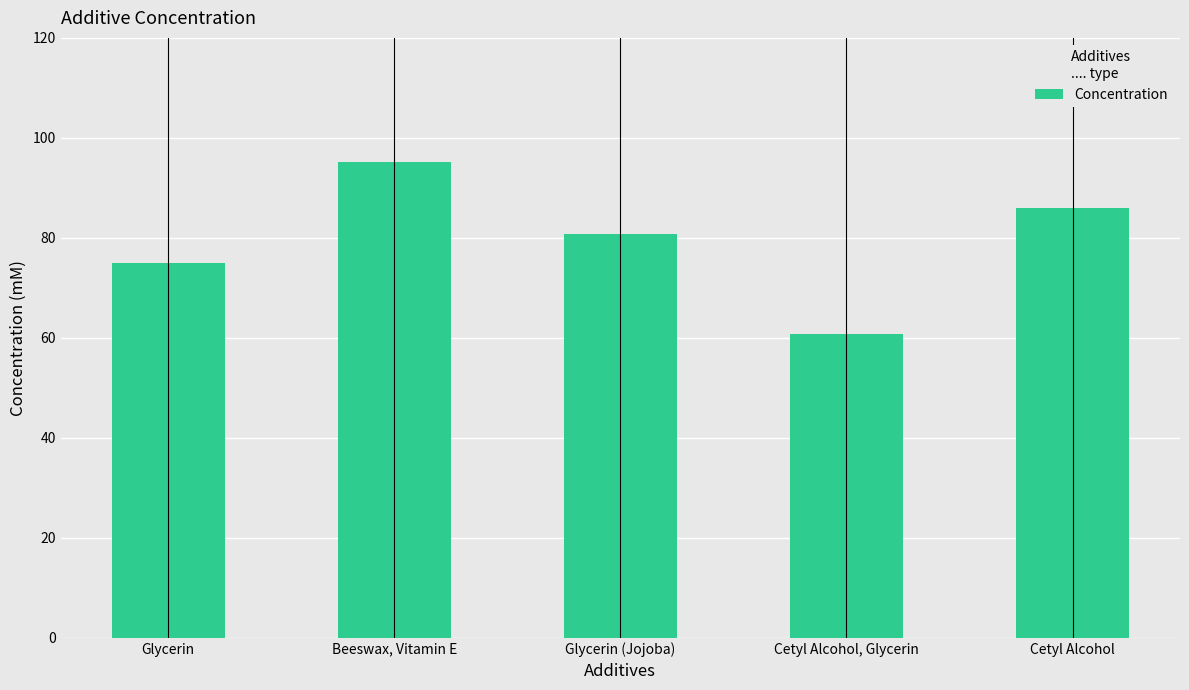

List the labels in order of value, largest first.

Beeswax, Vitamin E, Cetyl Alcohol, Glycerin (Jojoba), Glycerin, Cetyl Alcohol, Glycerin